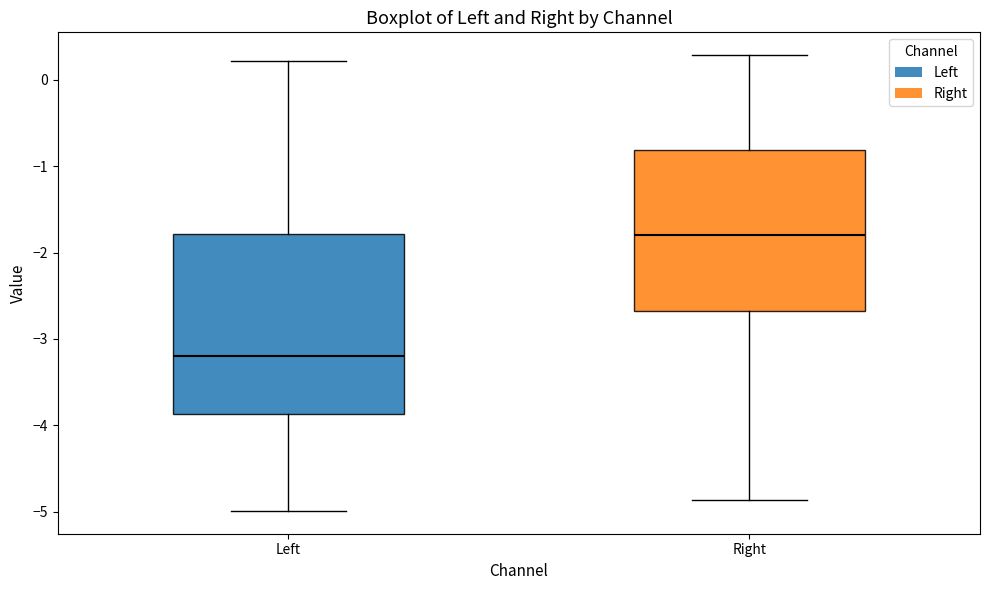

Reading left to right, read every box against the y-axis: the position of its median line, the range the box covers, and the ends of its whiskers. The values are not printed on the chart, so give them approximately, as read against the axis.

Left: median -3.2, box -3.9 to -1.8, whiskers -5.0 to 0.2
Right: median -1.8, box -2.7 to -0.8, whiskers -4.9 to 0.3